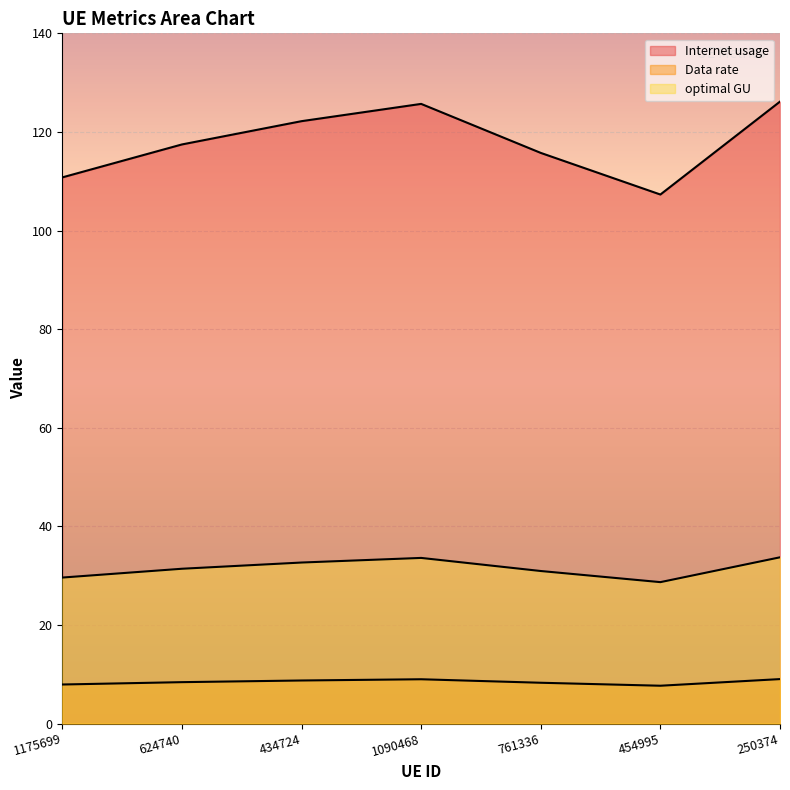

What is the highest value of the Internet usage series?

126.2